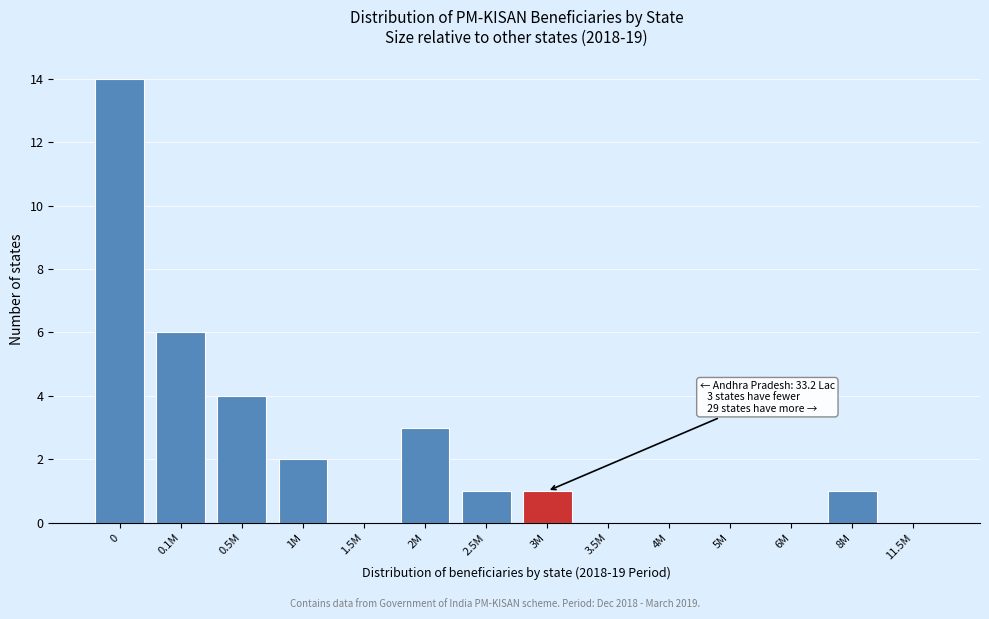

Reading left to right, list all the values displayed in this chart.

0=14	0.1M=6	0.5M=4	1M=2	1.5M=0	2M=3	2.5M=1	3M=1	3.5M=0	4M=0	5M=0	6M=0	8M=1	11.5M=0